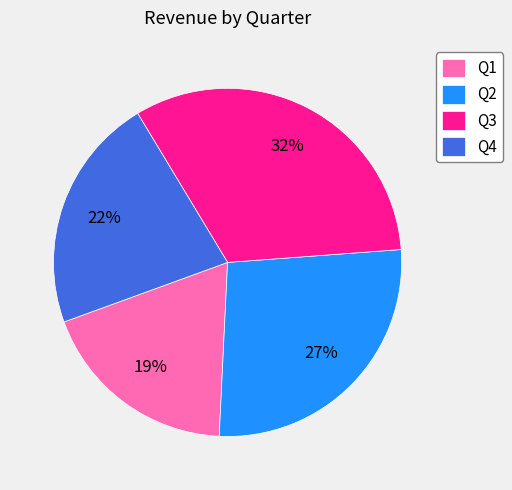

Which slice is the largest?

Q3